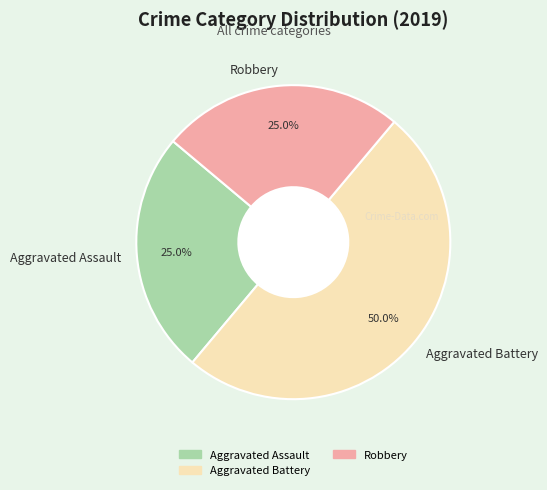

Approximately how many times larger is the value at Aggravated Assault compared to Aggravated Battery?

0.5